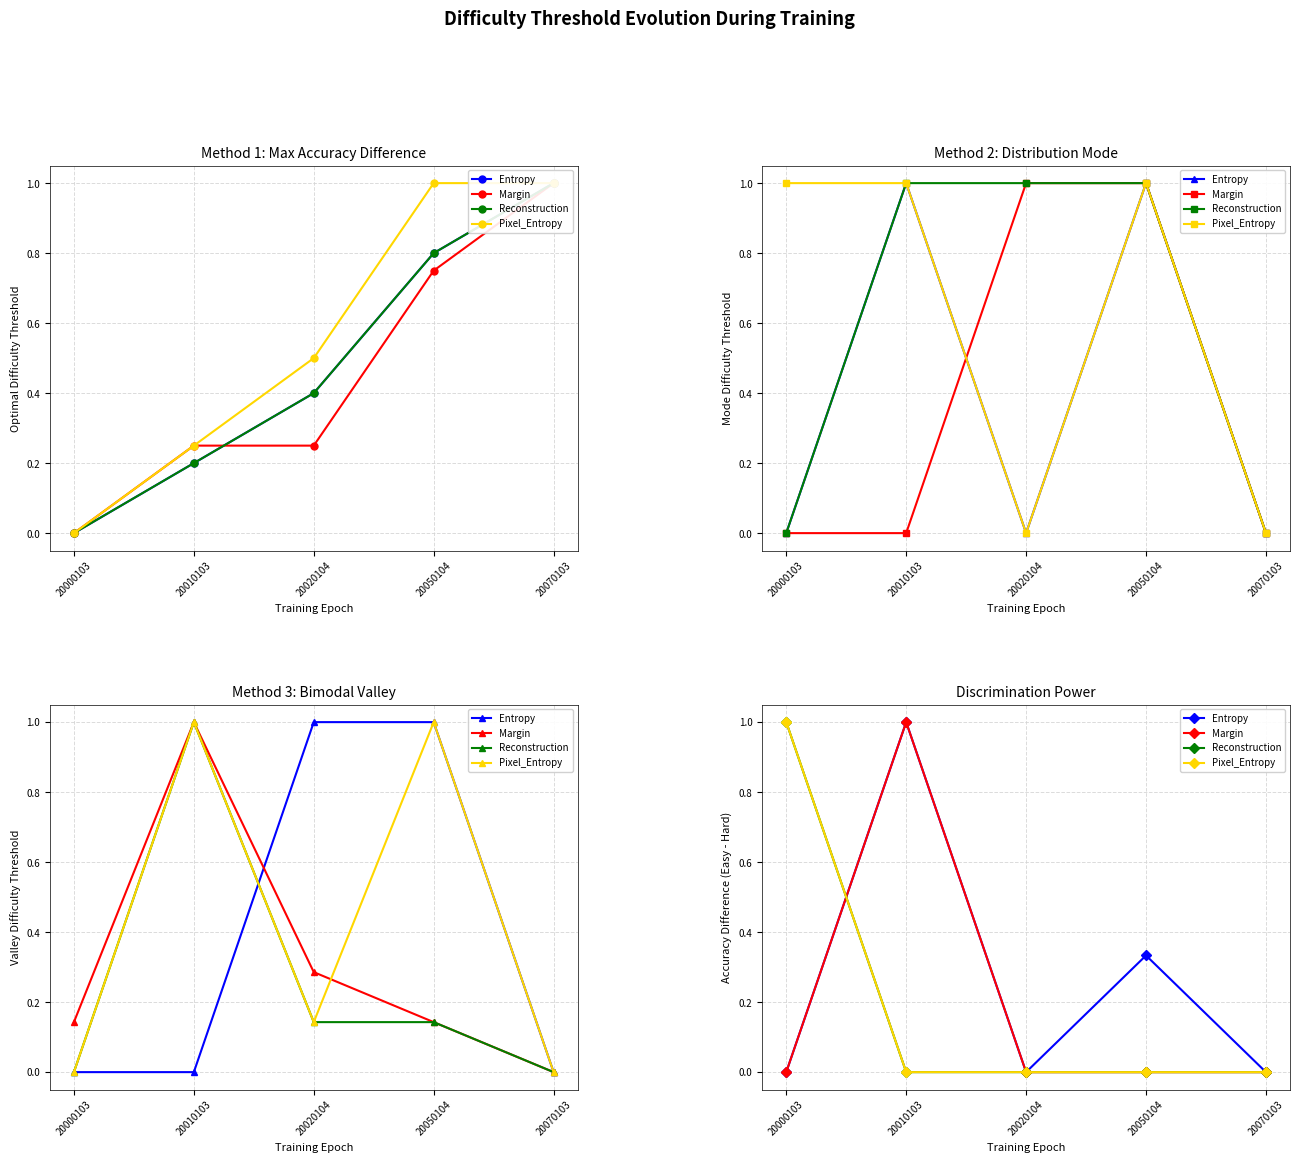

True or false: Reconstruction has more than 1 points higher than both neighbors.

False